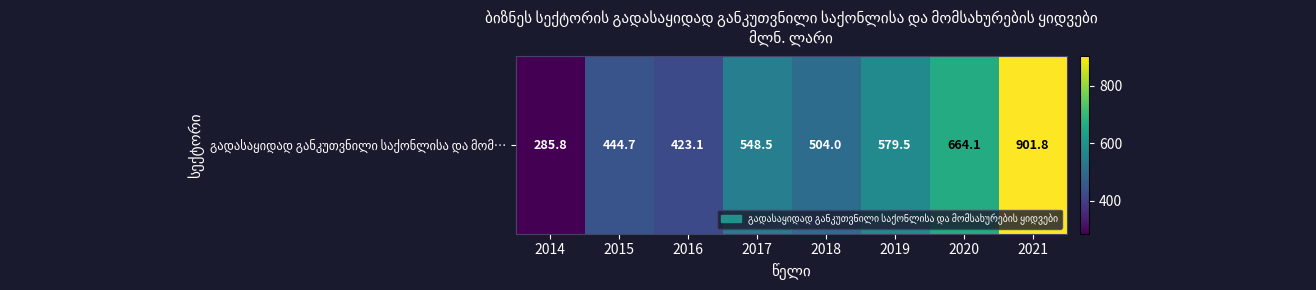

What is the approximate value at 2019?

579.5